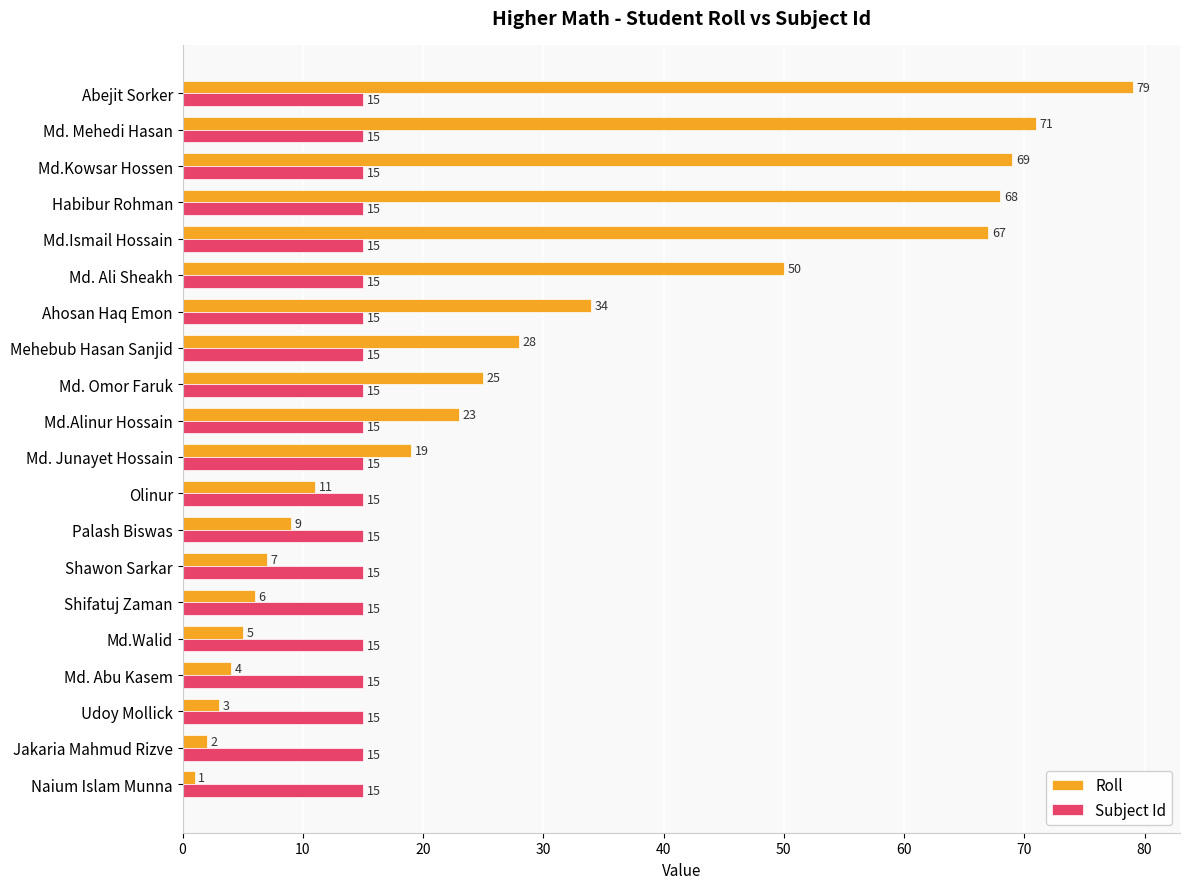

What is the maximum value for Subject Id?

15